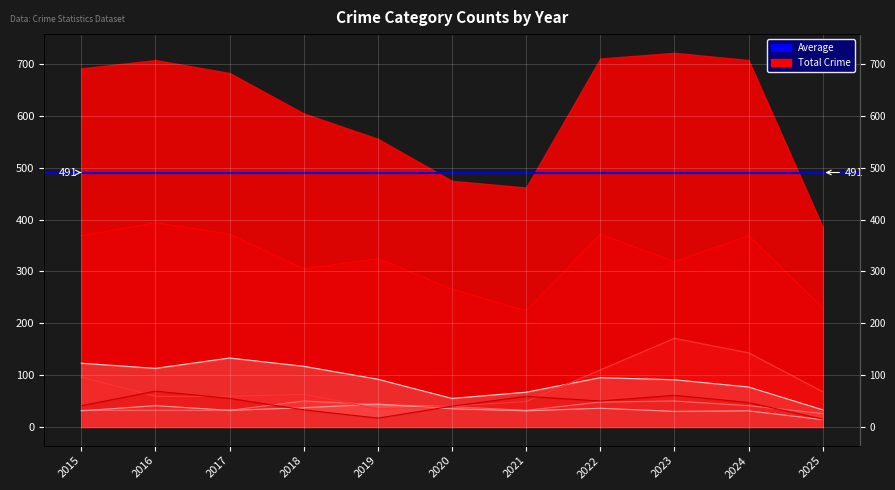

Which label corresponds to the largest value in the chart?

2016